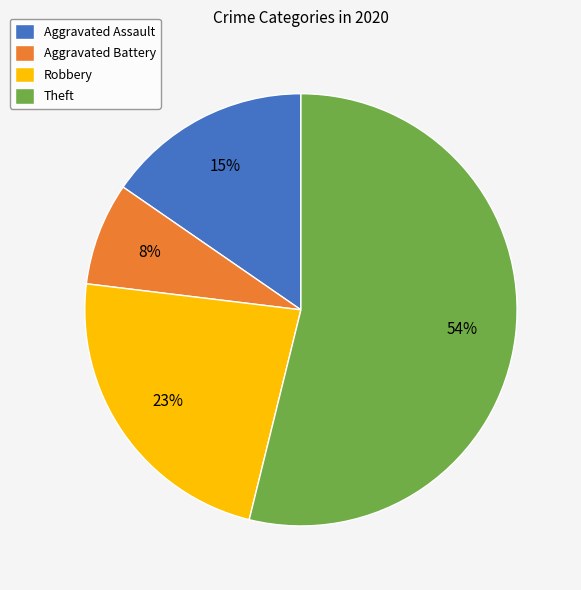

Which category accounts for the majority?

Theft